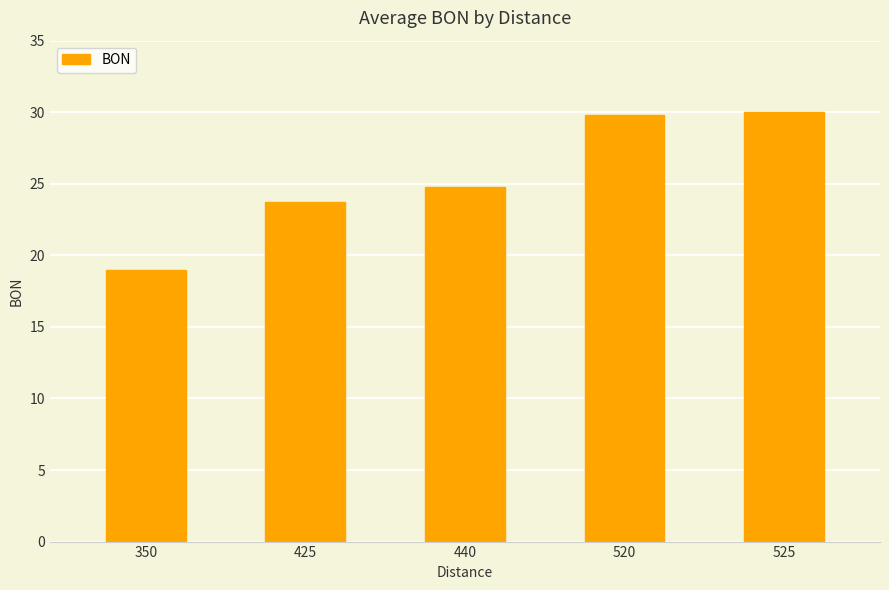

What is the minimum value shown in the chart?

19.0